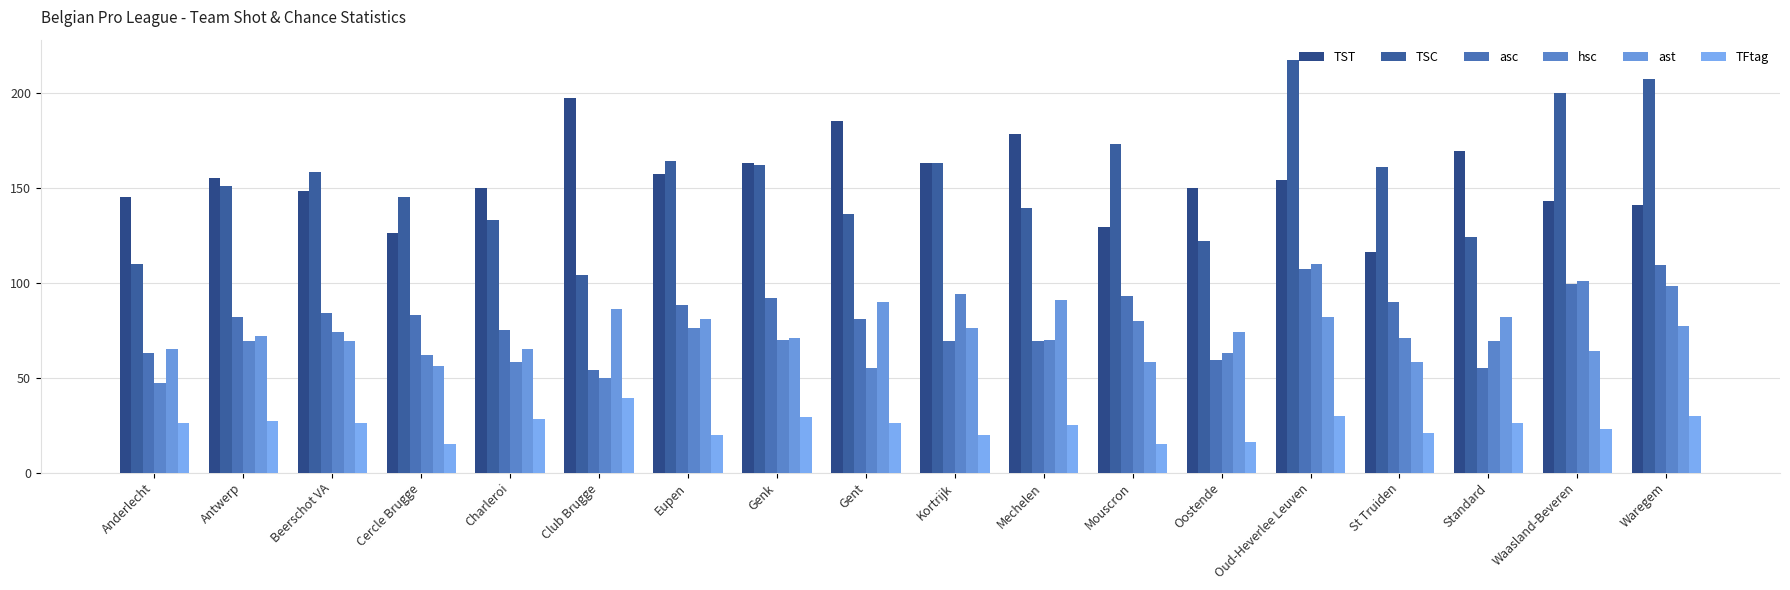

What is the greatest value displayed?

217